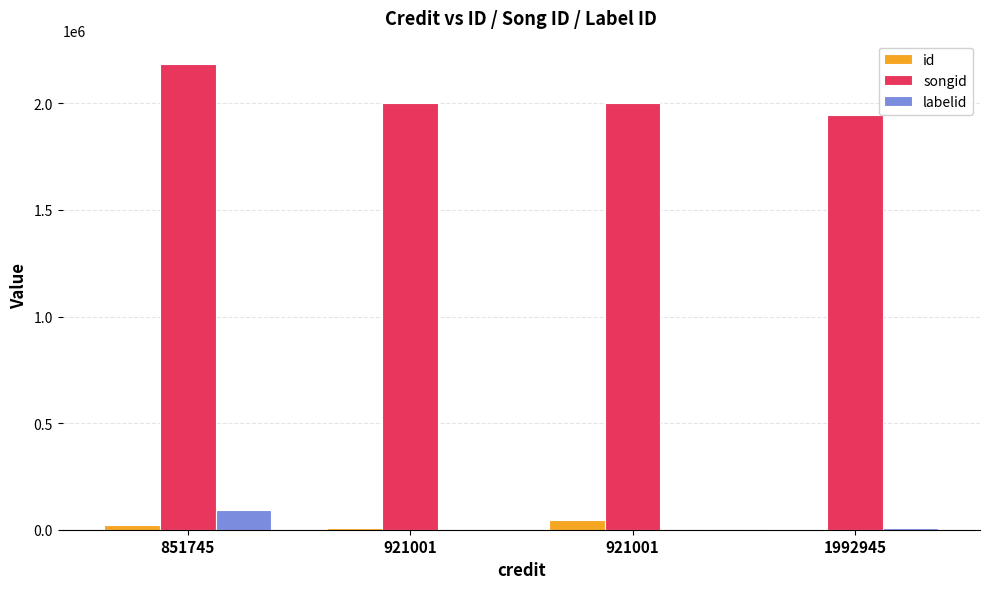

List the series in order of their peak value, lowest first.

id, labelid, songid